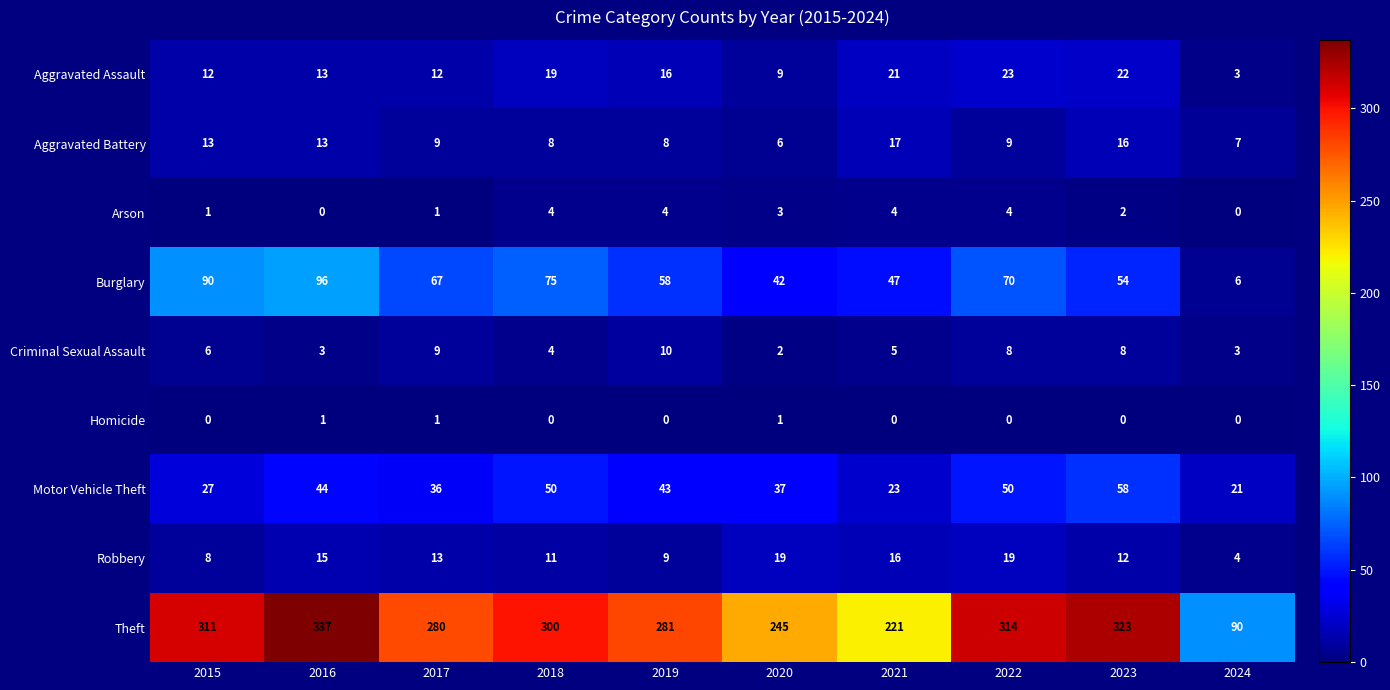

At which category is the sum across all series the highest?

2016